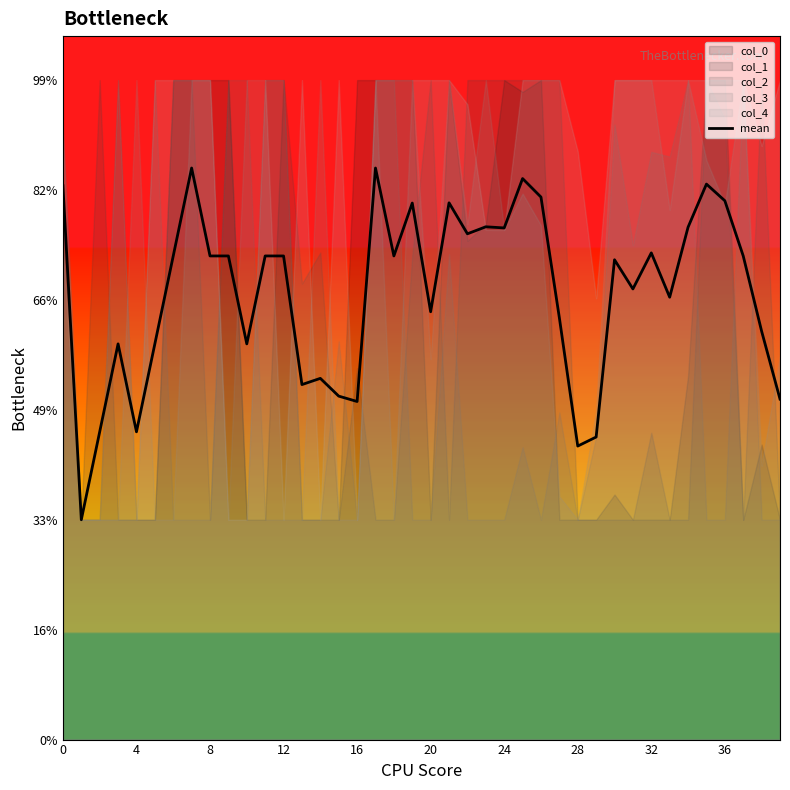

What is the label of the 26th point from the right?

14